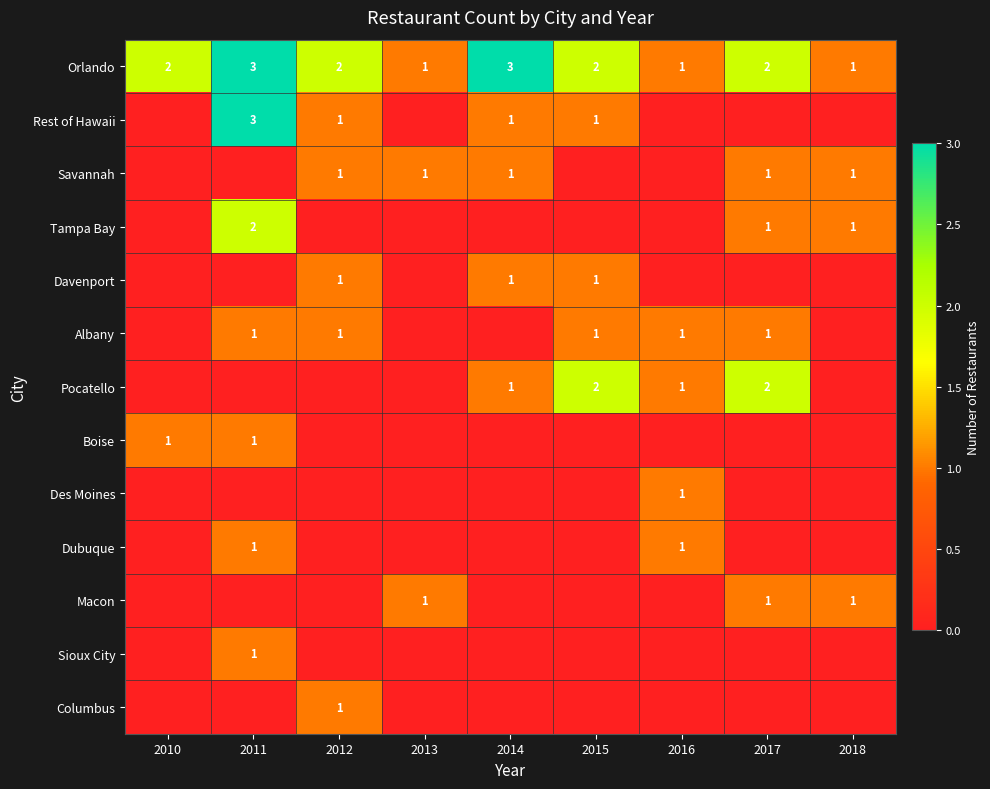

How many data points in Orlando are less than 2?

3